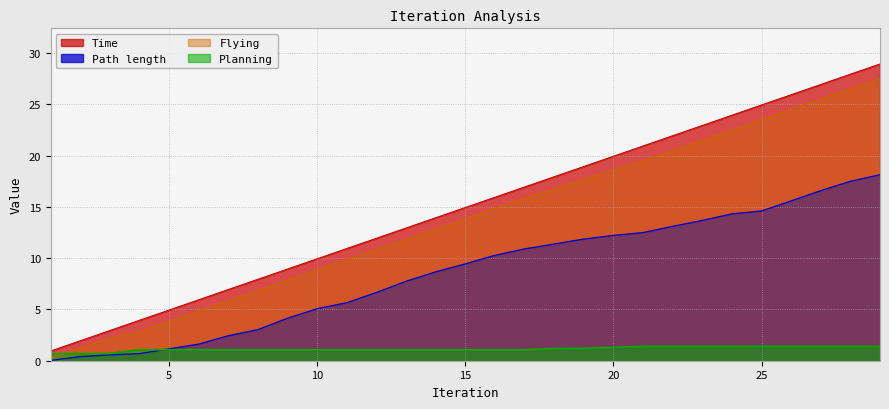

Count the number of categories in the chart.

29